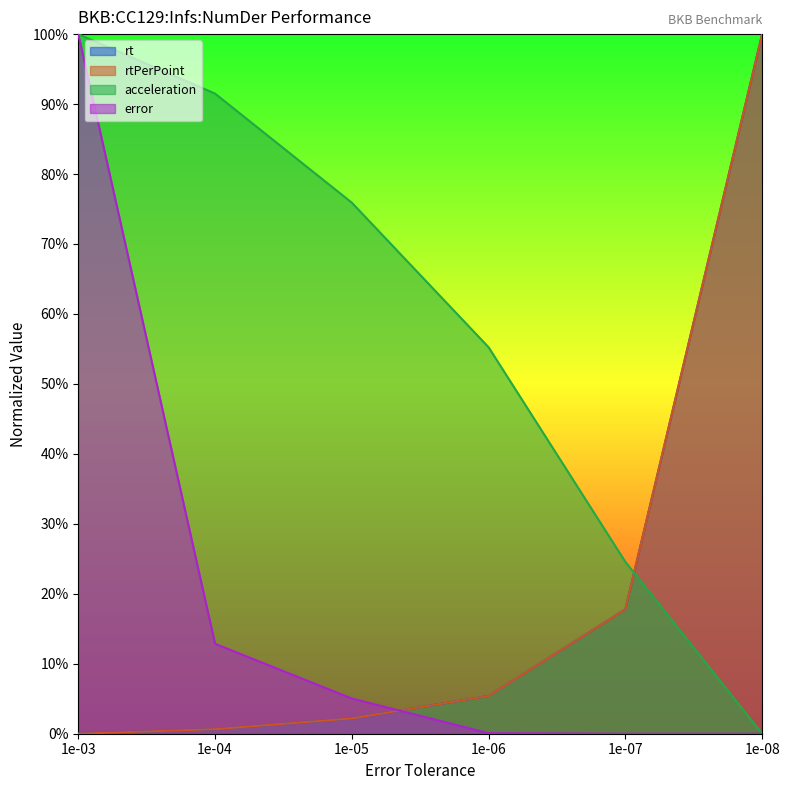

How many categories are shown in the chart?

6